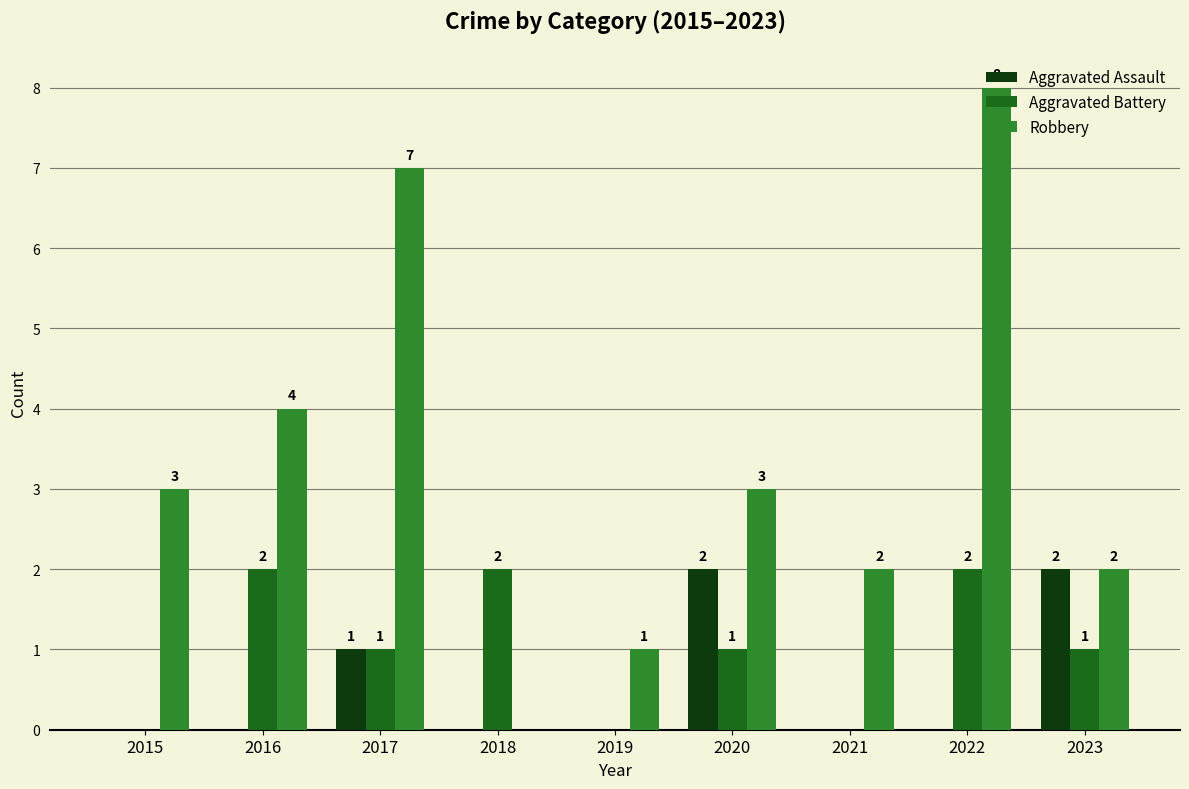

Is the value of Aggravated Assault at 2019 greater than the value of Robbery at 2019?

No